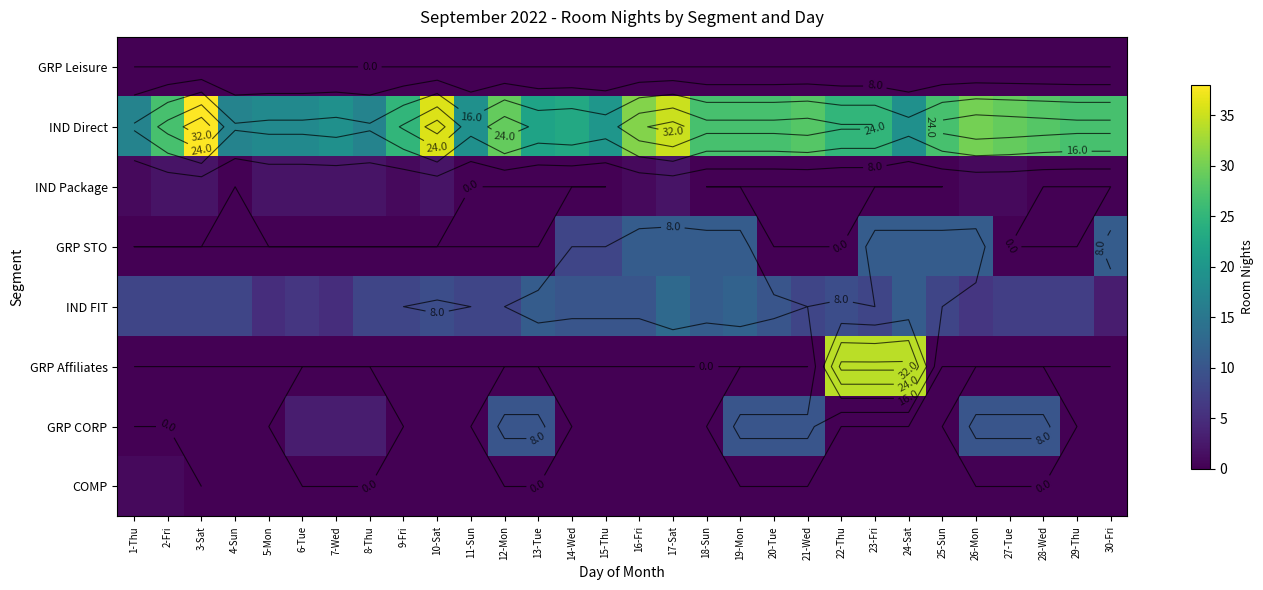

Is the value of IND FIT at 18-Sun greater than the value of IND Package at 9-Fri?

Yes